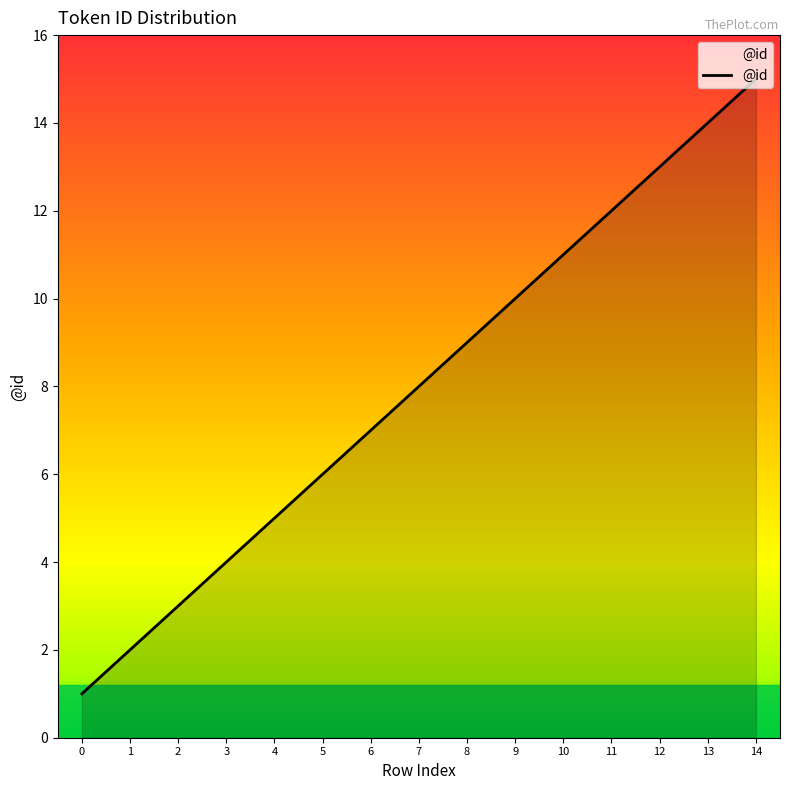

What is the maximum value shown in the chart?

15